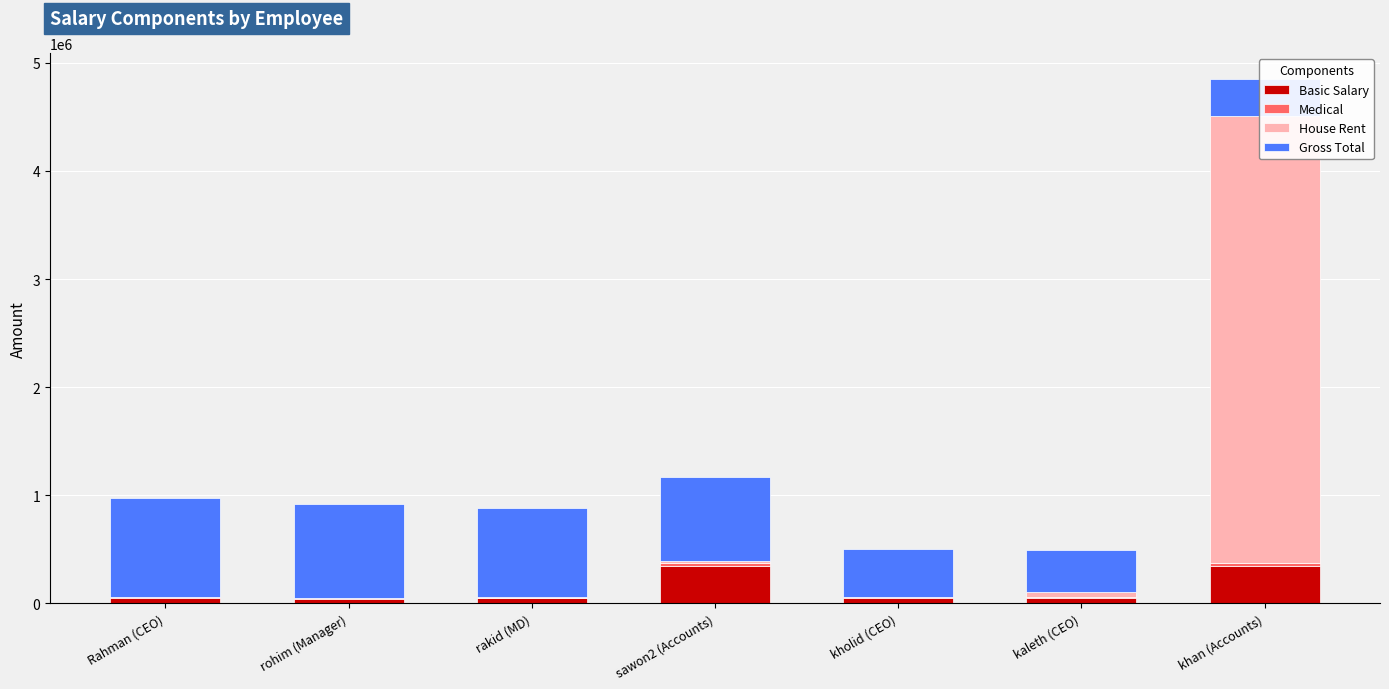

Are the bars horizontal?

No